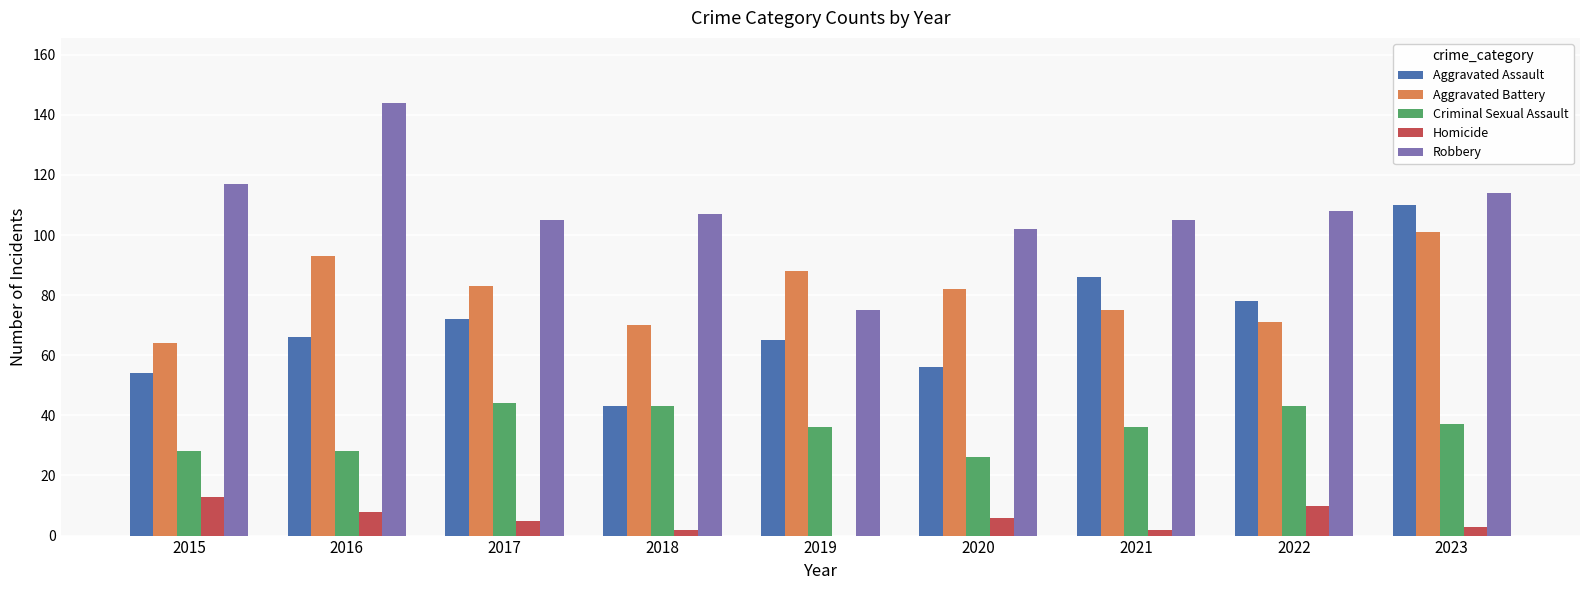

What value does the Robbery series have at 2022, to the nearest 5?

110